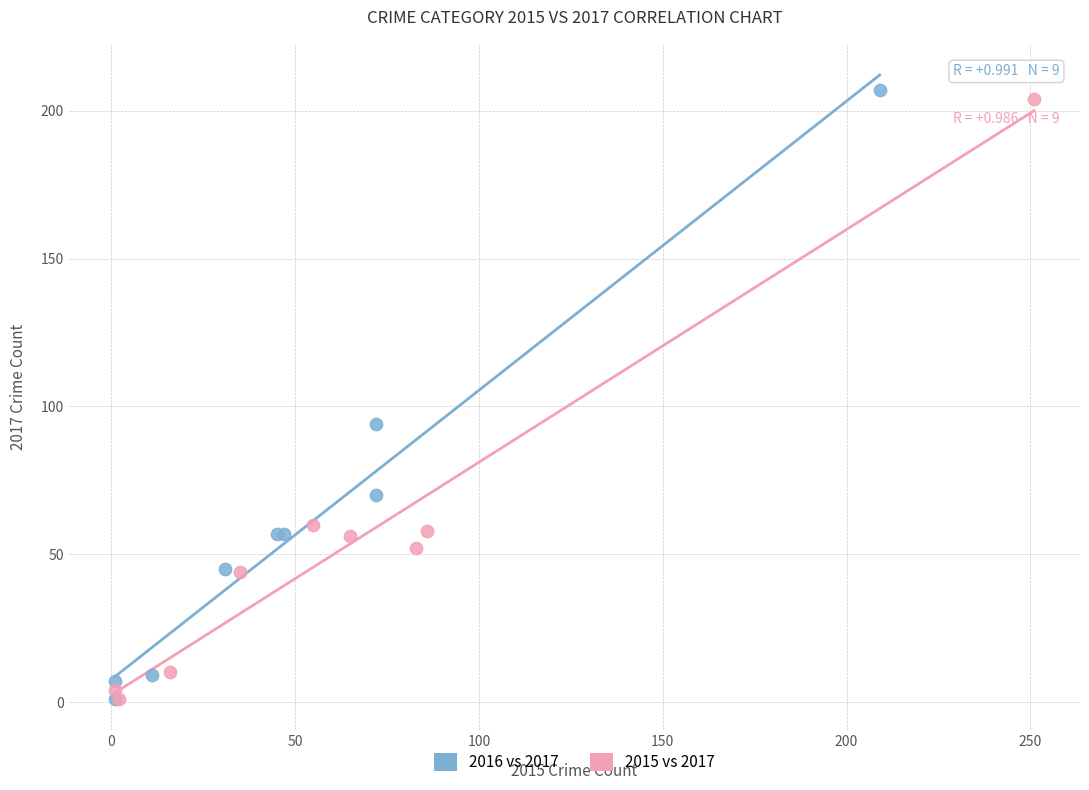

Which series reaches the maximum Y coordinate?

2016 vs 2017